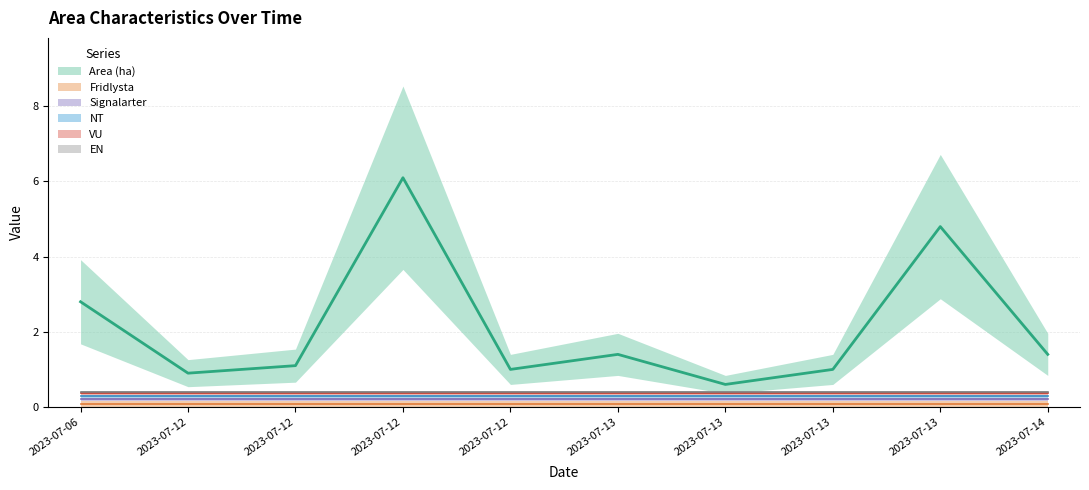

Reading right to left, list all the values displayed in this chart.

Area (ha): 1.4	4.8	1.0	0.6	1.4	1.0	6.1	1.1	0.9	2.8
Fridlysta: 0.0	0.0	0.0	0.0	0.0	0.0	0.0	0.0	0.0	0.0
Signalarter: 0.0	0.0	0.0	0.0	0.0	0.0	0.0	0.0	0.0	0.0
NT: 0.0	0.0	0.0	0.0	0.0	0.0	0.0	0.0	0.0	0.0
VU: 0.0	0.0	0.0	0.0	0.0	0.0	0.0	0.0	0.0	0.0
EN: 0.0	0.0	0.0	0.0	0.0	0.0	0.0	0.0	0.0	0.0